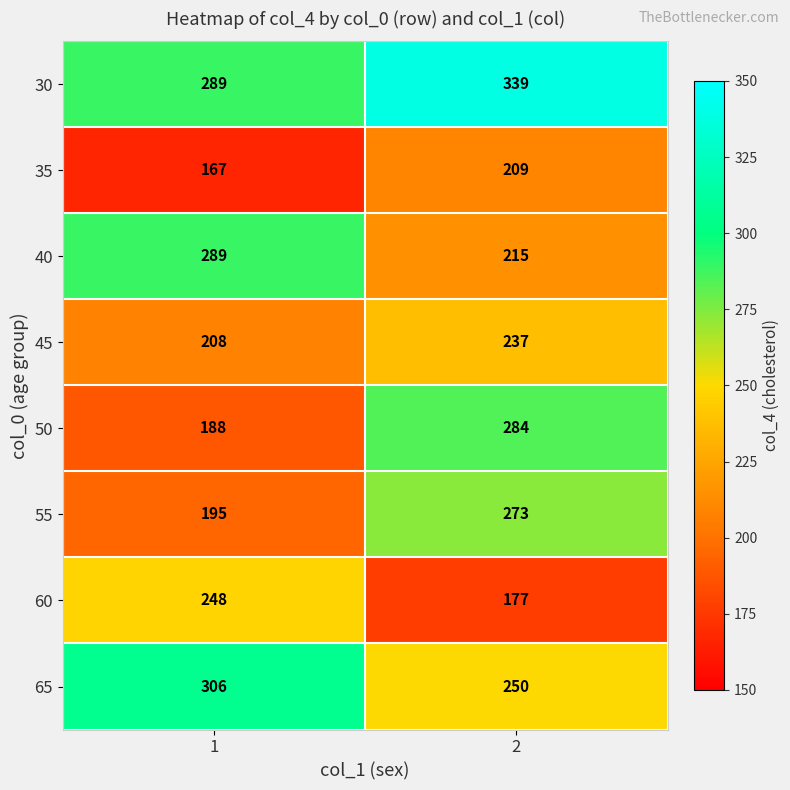

What is the sum of all 55 values?

468